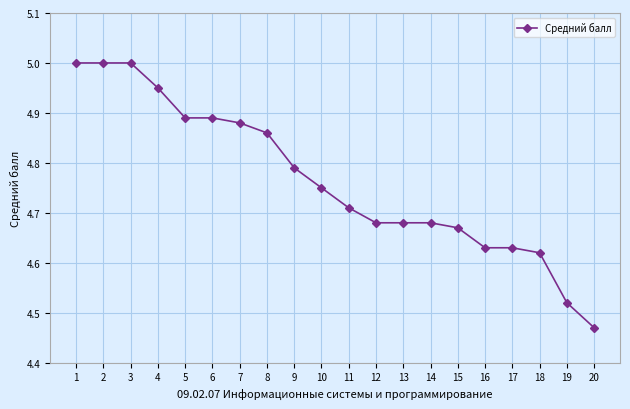

What is the difference between the second highest and second lowest values?

0.5